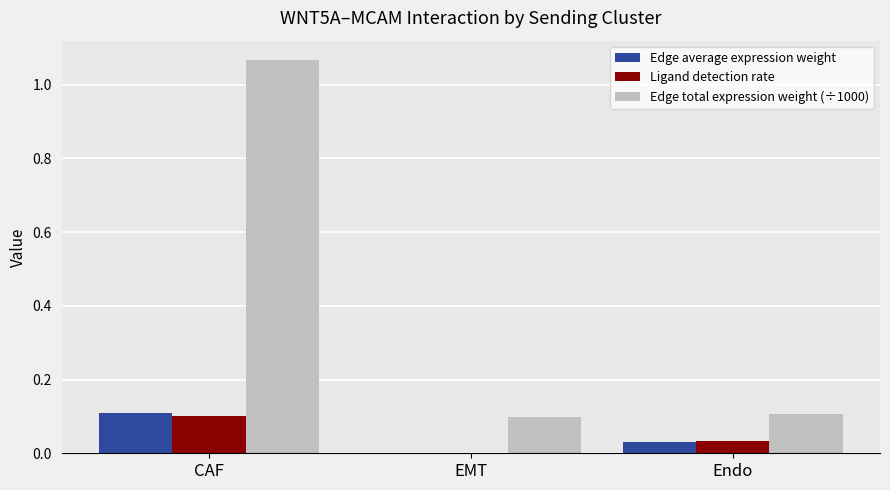

What are all the series names shown in the legend?

Edge average expression weight, Ligand detection rate, Edge total expression weight (÷1000)